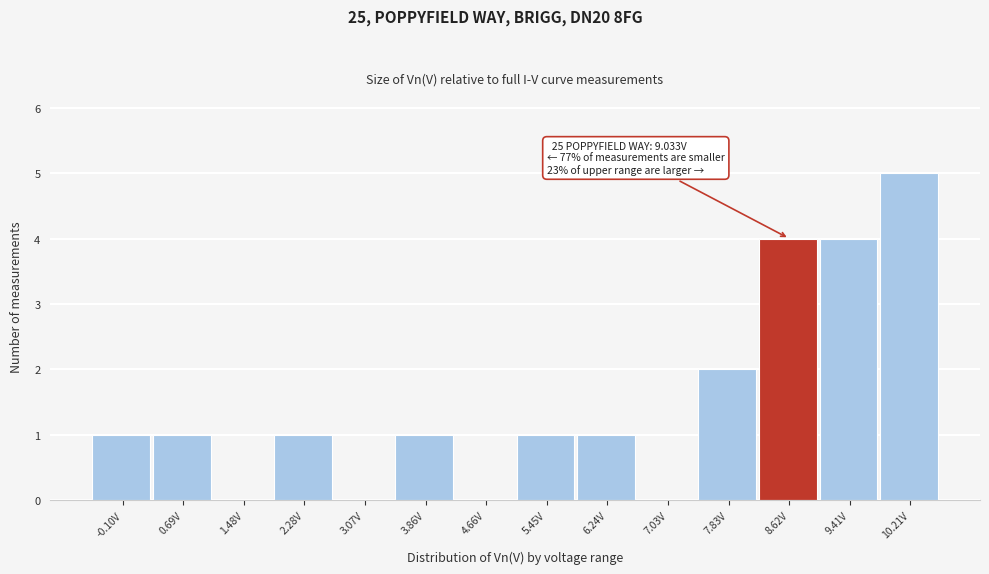

Reading right to left, extract all data points from this chart.

10.21V=5	9.41V=4	8.62V=4	7.83V=2	7.03V=0	6.24V=1	5.45V=1	4.66V=0	3.86V=1	3.07V=0	2.28V=1	1.48V=0	0.69V=1	-0.10V=1